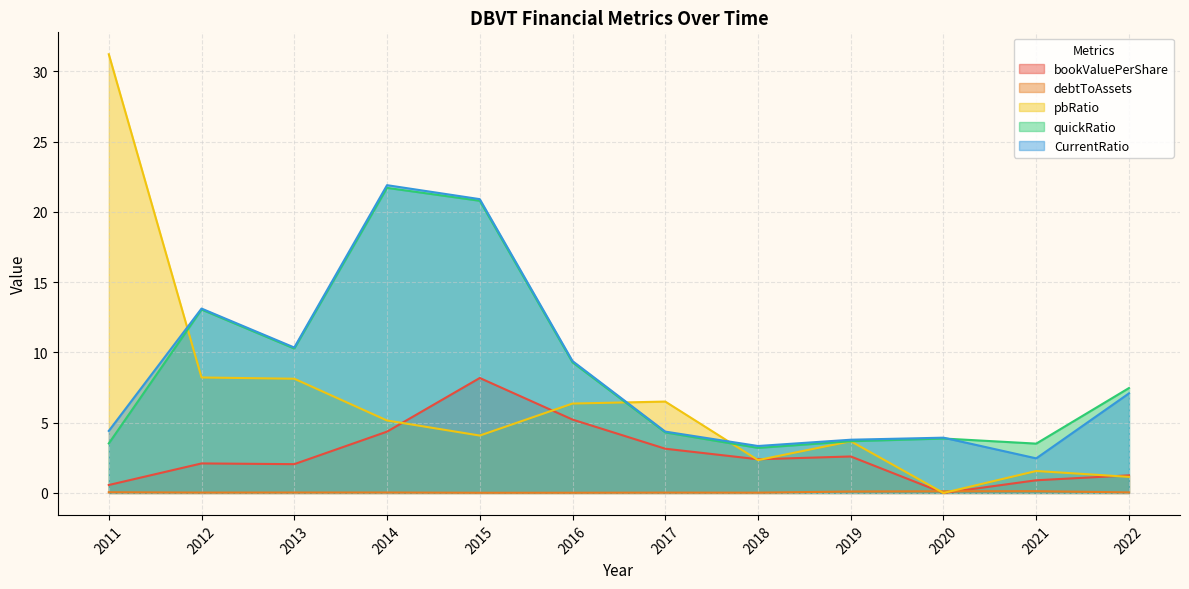

True or false: bookValuePerShare and quickRatio cross at least once.

False